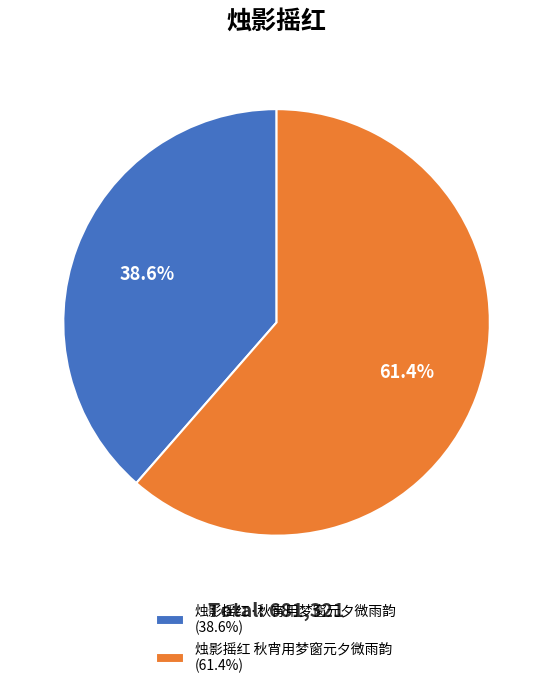

How many segments does this pie chart have?

2